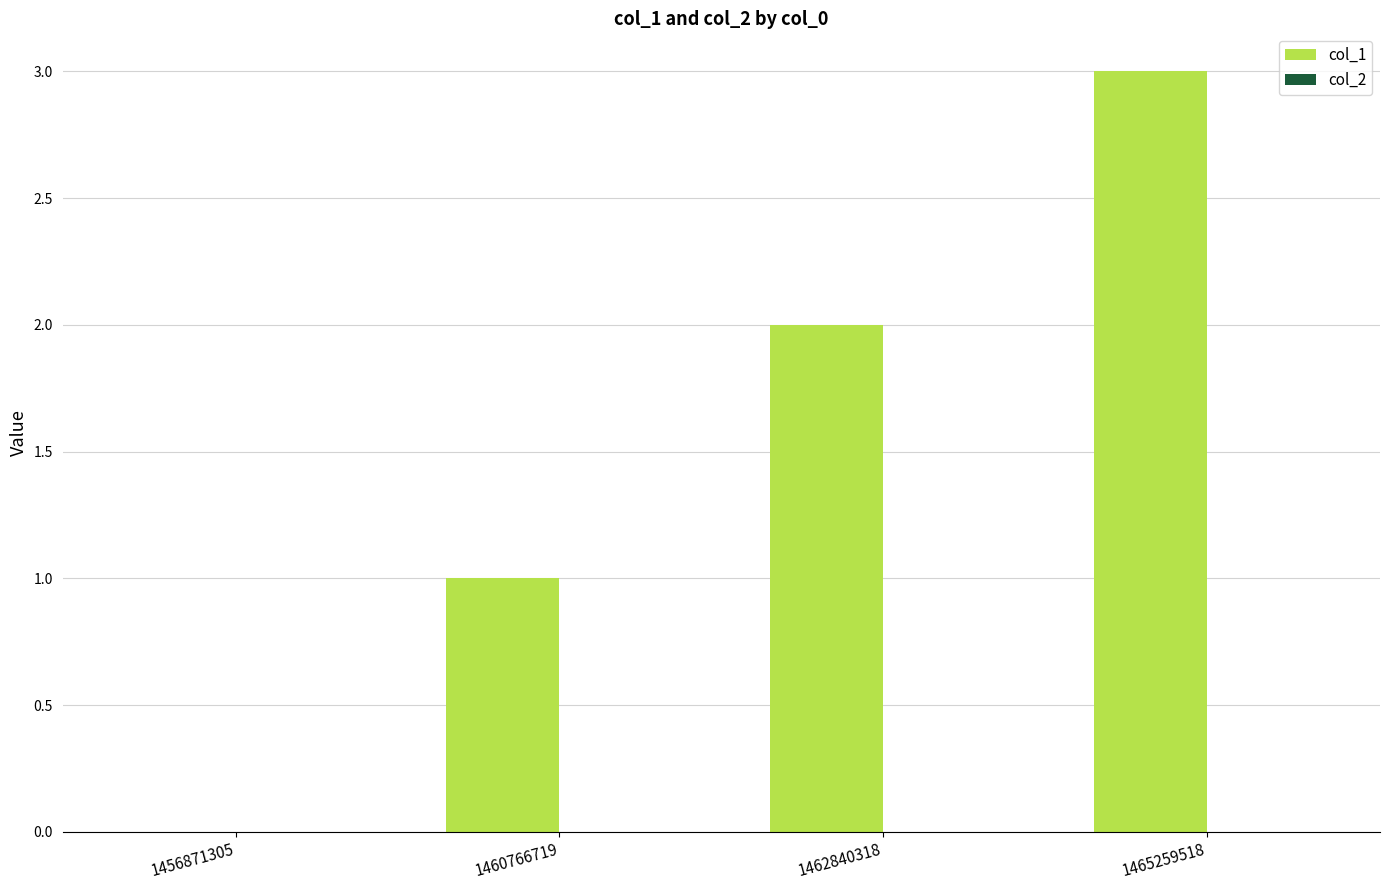

What is the change in value from 1462840318 to 1465259518?

+1